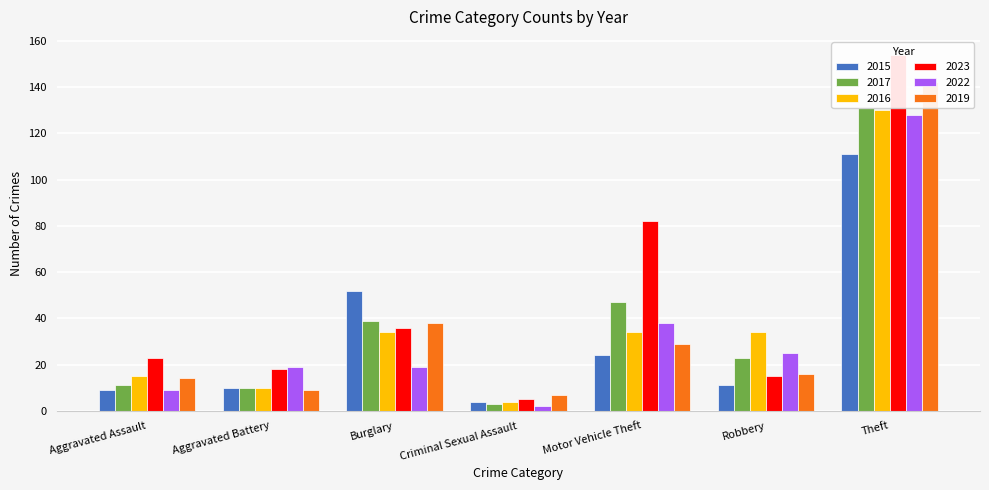

Reading left to right, what are all the values shown in this chart?

2015: Aggravated Assault=9	Aggravated Battery=10	Burglary=52	Criminal Sexual Assault=4	Motor Vehicle Theft=24	Robbery=11	Theft=111
2017: Aggravated Assault=11	Aggravated Battery=10	Burglary=39	Criminal Sexual Assault=3	Motor Vehicle Theft=47	Robbery=23	Theft=131
2016: Aggravated Assault=15	Aggravated Battery=10	Burglary=34	Criminal Sexual Assault=4	Motor Vehicle Theft=34	Robbery=34	Theft=130
2023: Aggravated Assault=23	Aggravated Battery=18	Burglary=36	Criminal Sexual Assault=5	Motor Vehicle Theft=82	Robbery=15	Theft=154
2022: Aggravated Assault=9	Aggravated Battery=19	Burglary=19	Criminal Sexual Assault=2	Motor Vehicle Theft=38	Robbery=25	Theft=128
2019: Aggravated Assault=14	Aggravated Battery=9	Burglary=38	Criminal Sexual Assault=7	Motor Vehicle Theft=29	Robbery=16	Theft=142